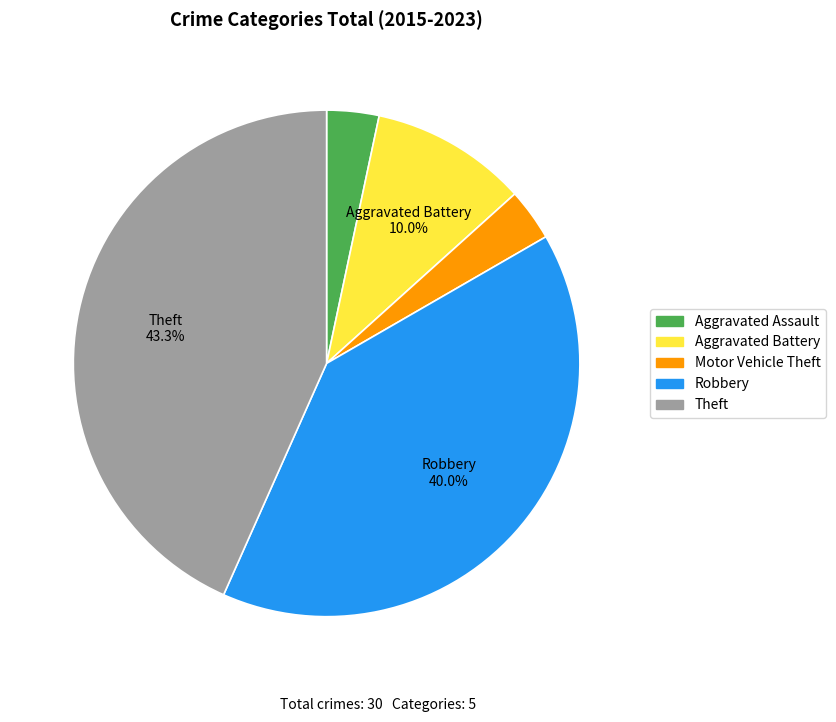

Approximately how many times larger is the value at Aggravated Assault compared to Robbery?

0.1